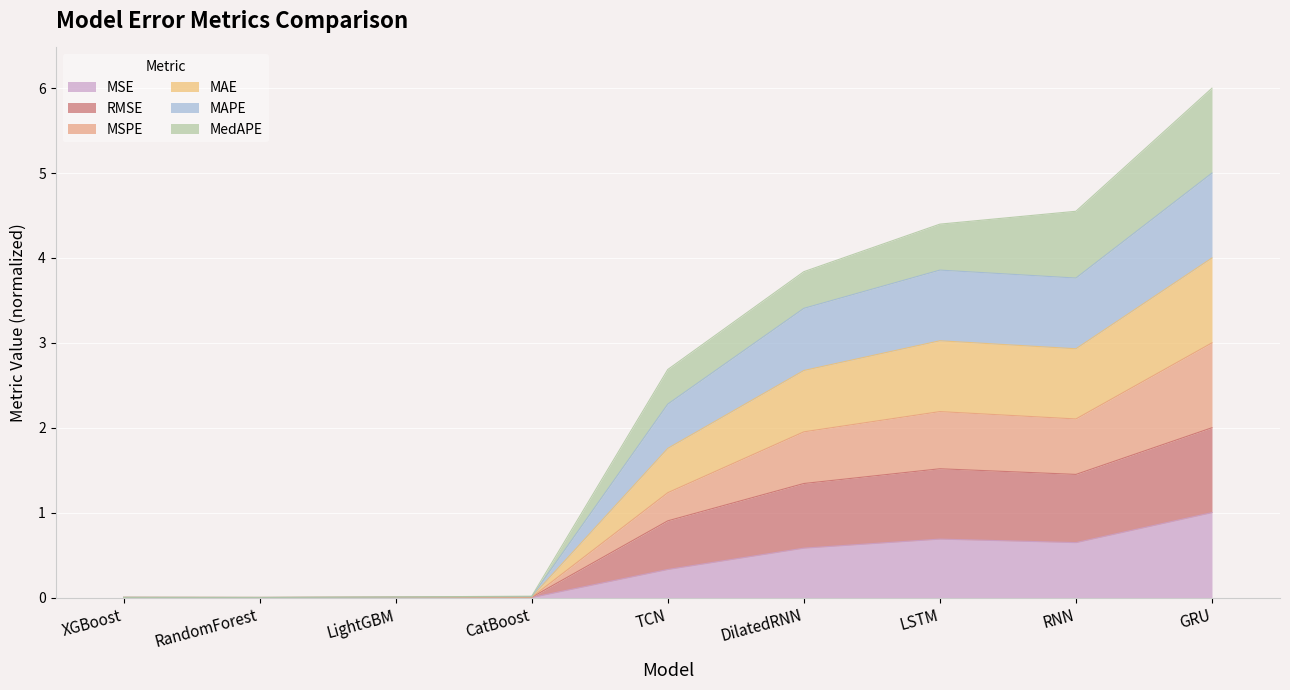

The value of MSE at TCN is 0.3. True or false?

True